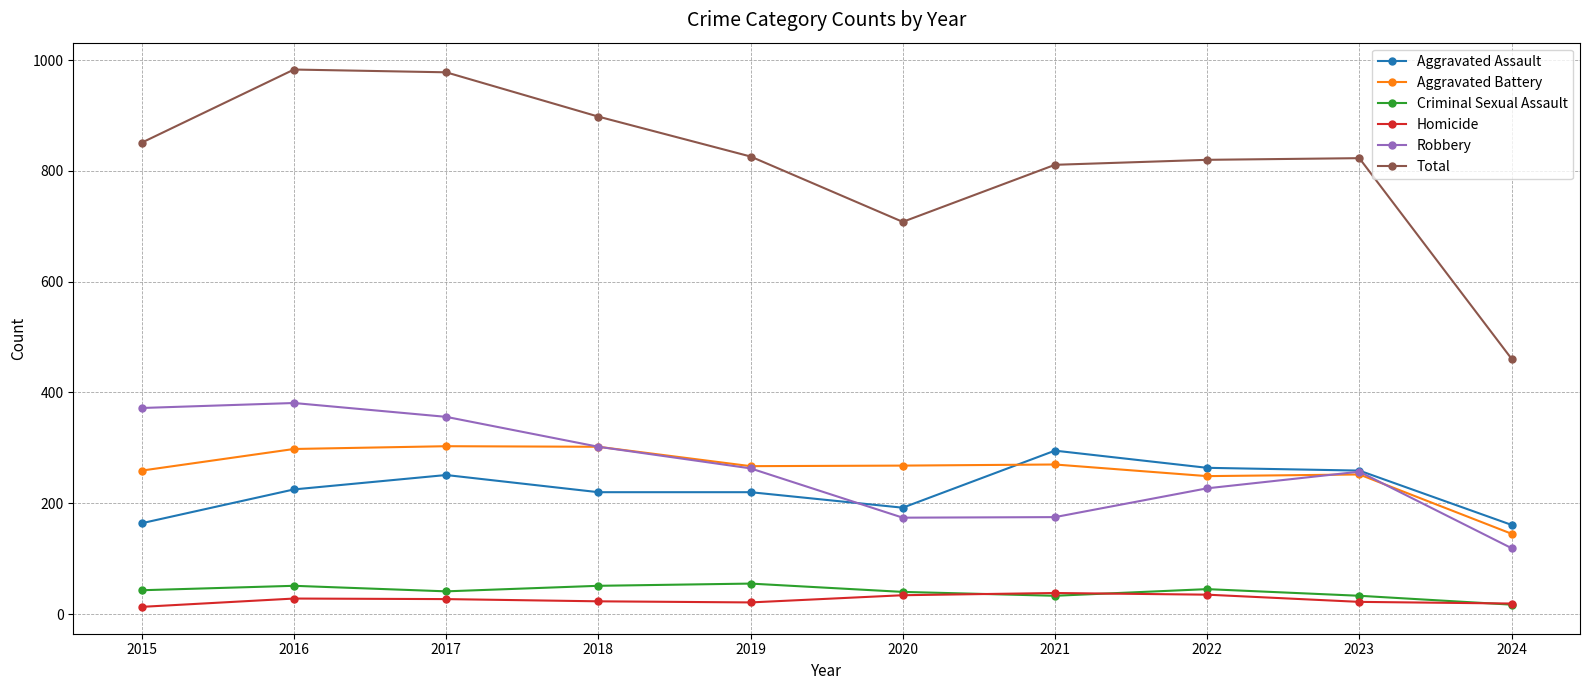

What is the minimum value for Aggravated Assault?

161